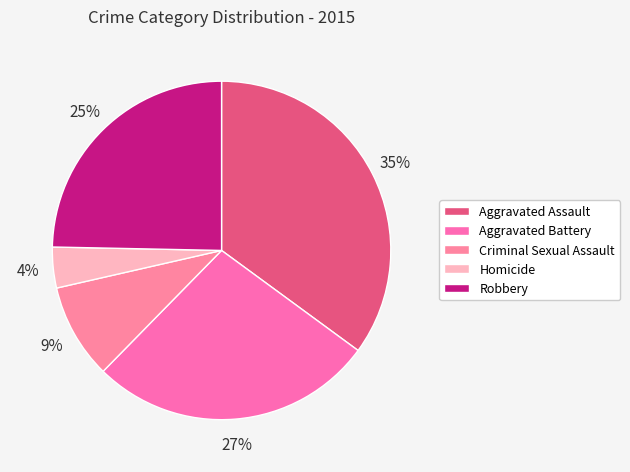

To the nearest percent, what portion does Aggravated Assault represent?

35%